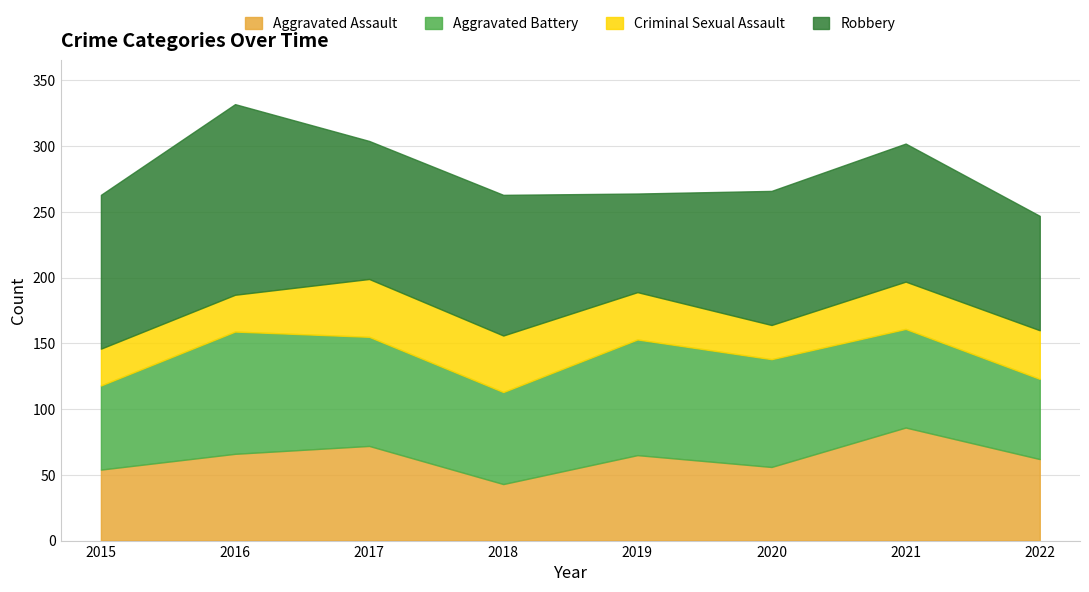

Reading left to right, transcribe all the data shown in this chart.

Aggravated Assault: 2015=54	2016=66	2017=72	2018=43	2019=65	2020=56	2021=86	2022=62
Aggravated Battery: 2015=64	2016=93	2017=83	2018=70	2019=88	2020=82	2021=75	2022=61
Criminal Sexual Assault: 2015=28	2016=28	2017=44	2018=43	2019=36	2020=26	2021=36	2022=37
Robbery: 2015=117	2016=145	2017=105	2018=107	2019=75	2020=102	2021=105	2022=87